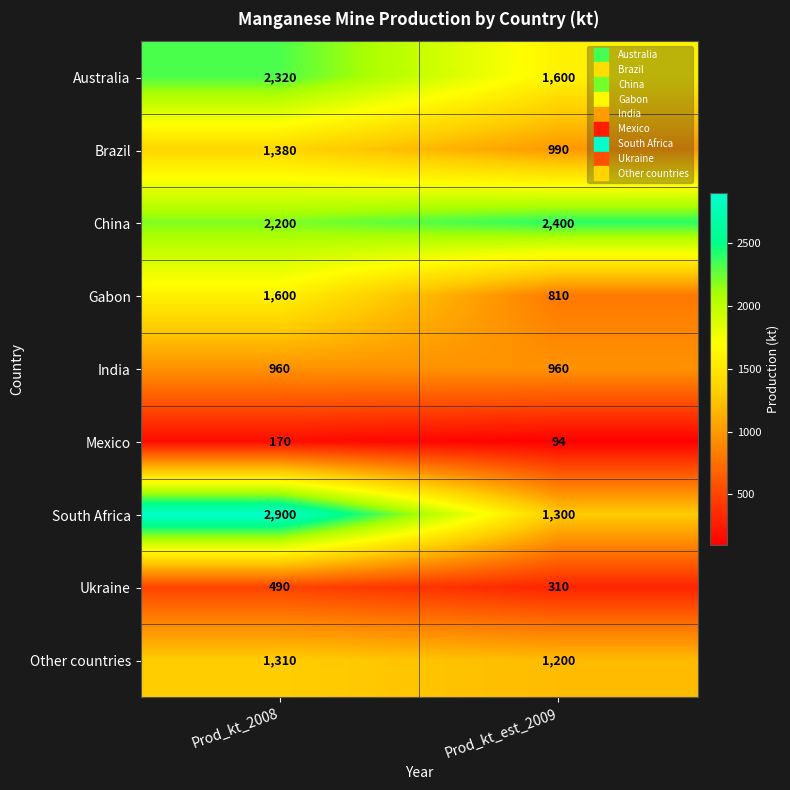

The Ukraine series shows 186 at Prod_kt_est_2009. True or false?

False